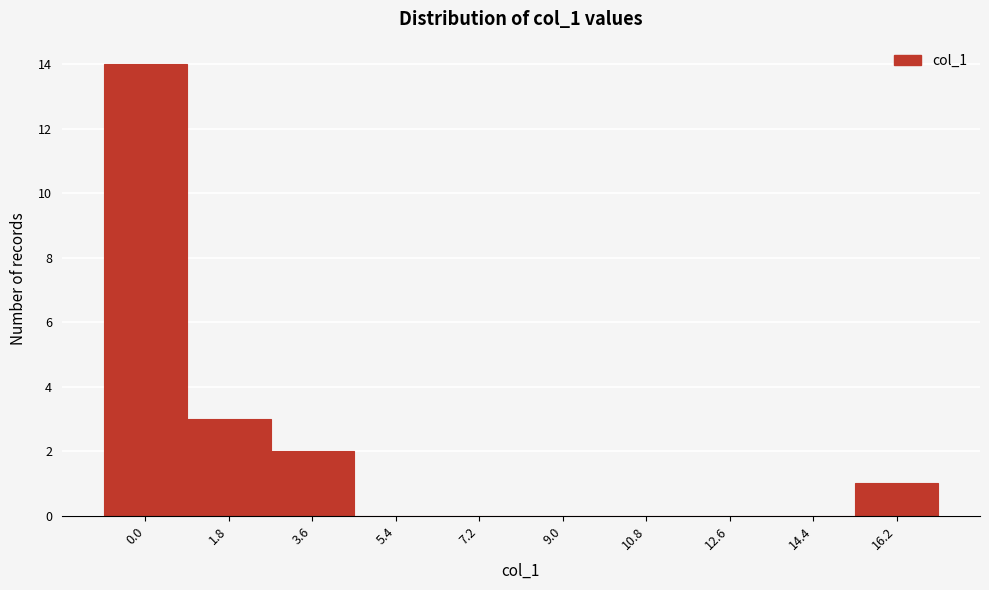

Reading right to left, transcribe all the data shown in this chart.

16.2=1	14.4=0	12.6=0	10.8=0	9.0=0	7.2=0	5.4=0	3.6=2	1.8=3	0.0=14